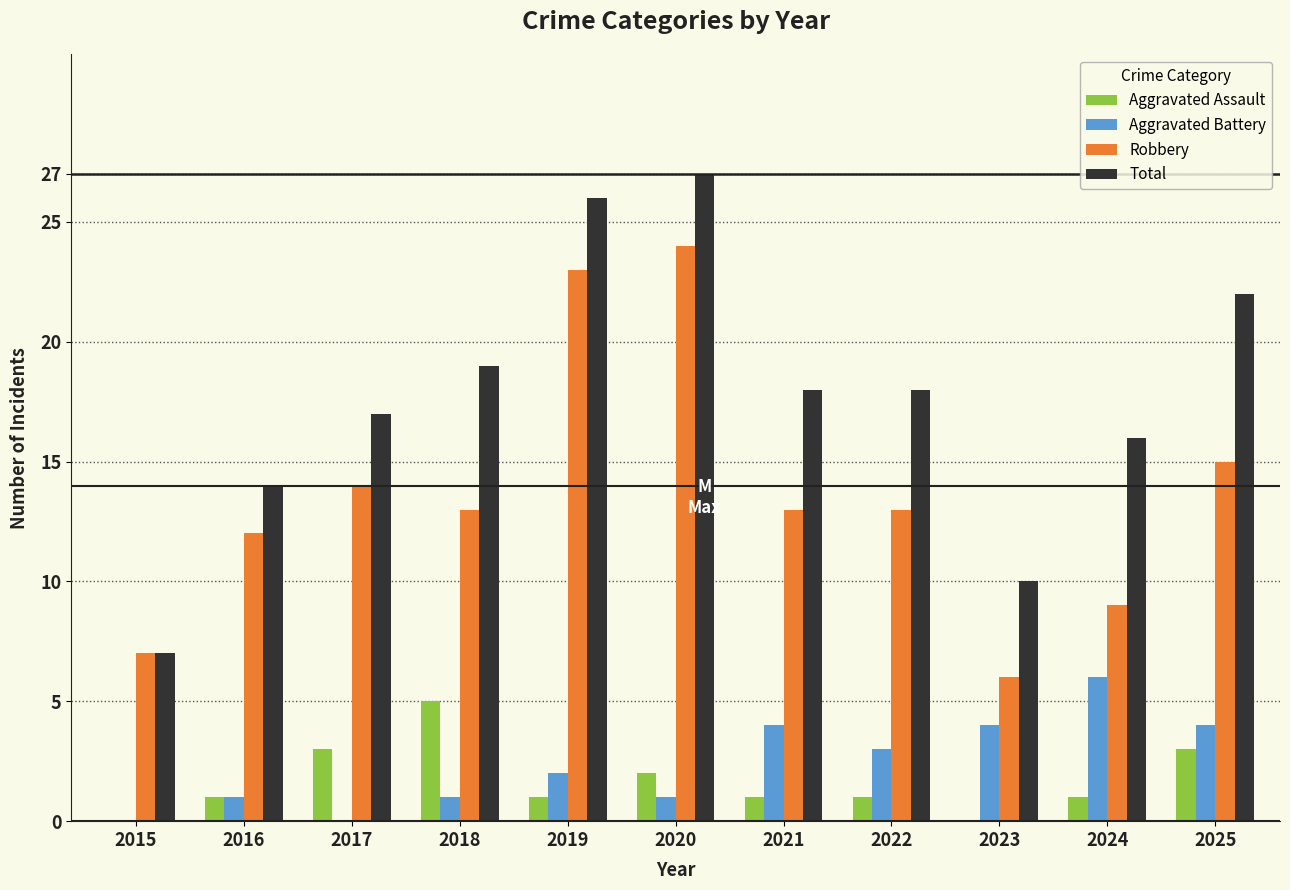

What is the average value of the Aggravated Battery series?

2